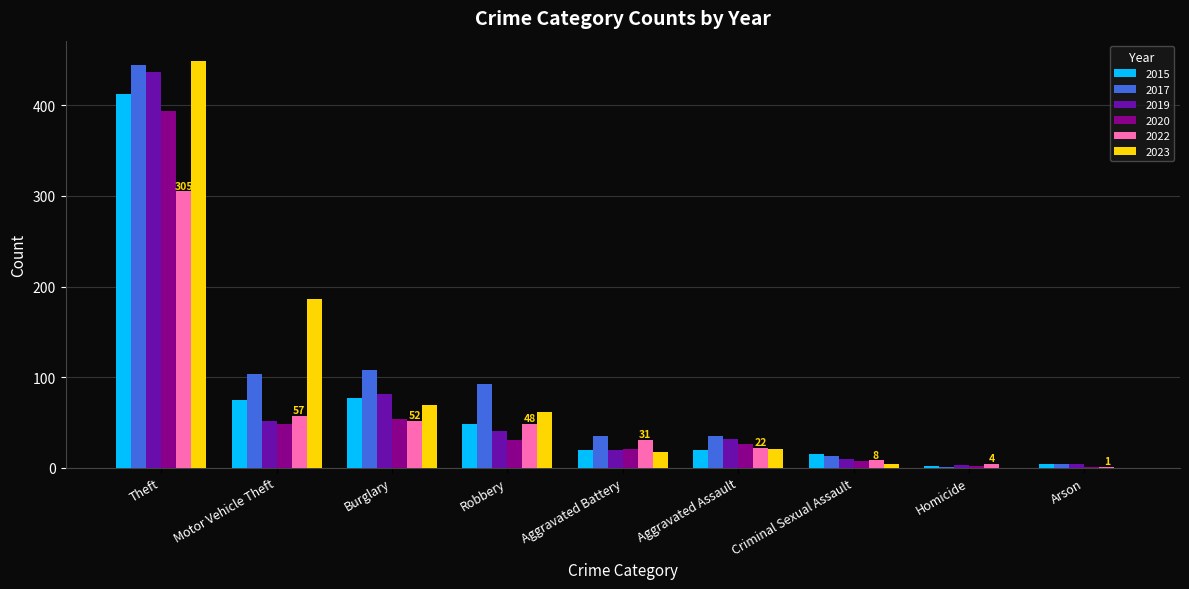

The 2019 series shows 81 at Burglary. True or false?

True